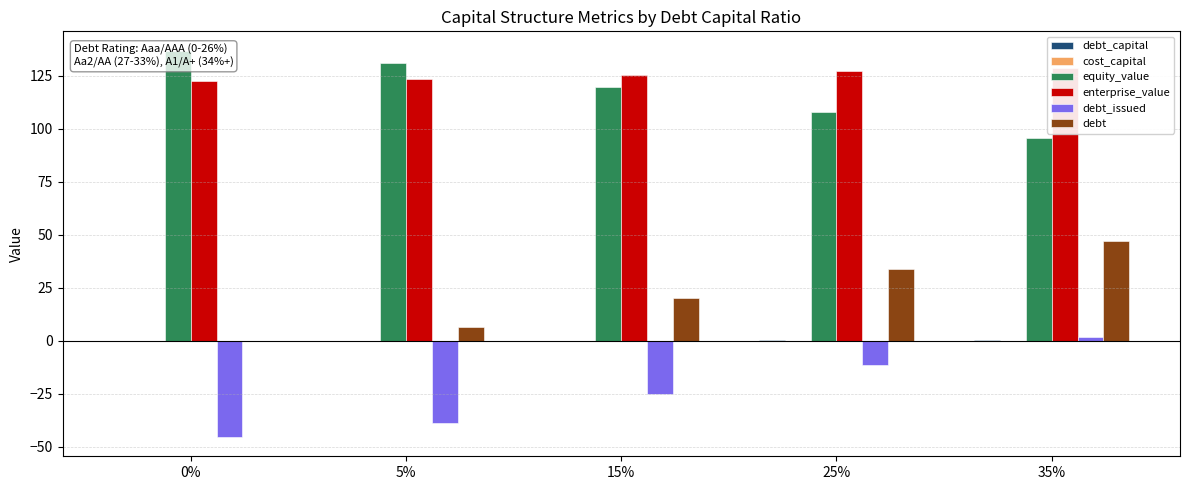

What are all the series names shown in the legend?

debt_capital, cost_capital, equity_value, enterprise_value, debt_issued, debt